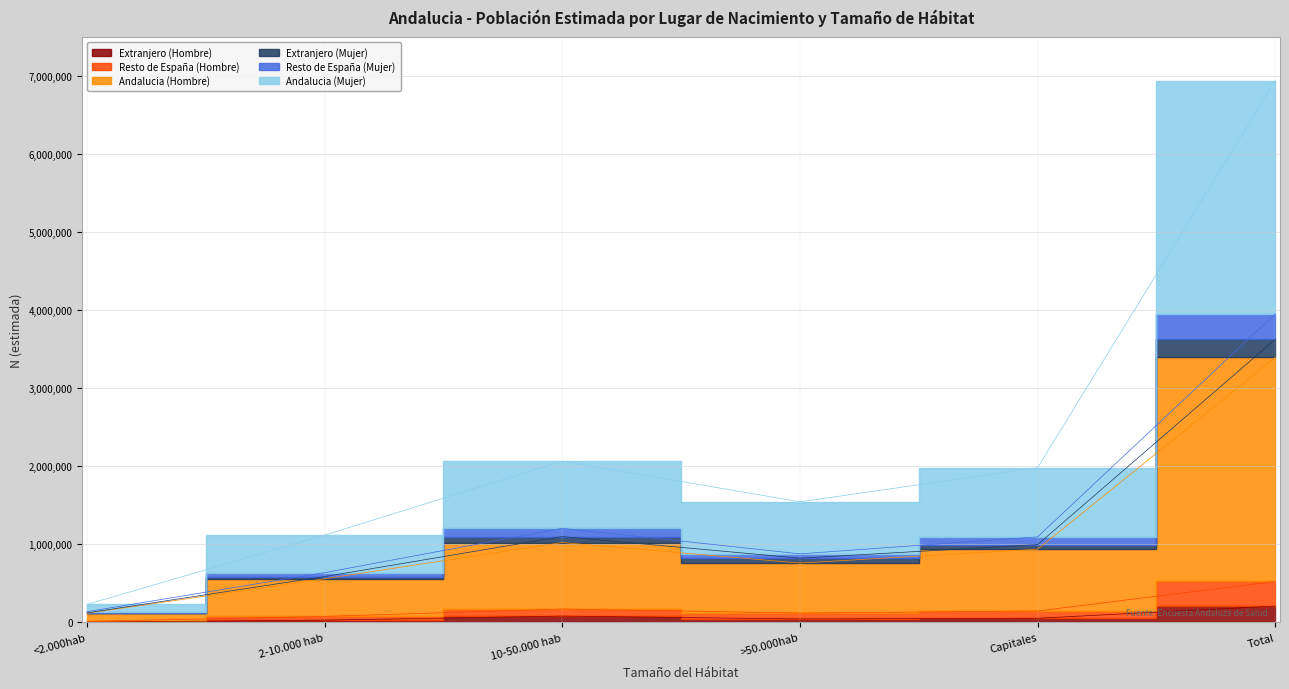

At which label does Extranjero (Mujer) reach its peak?

Total